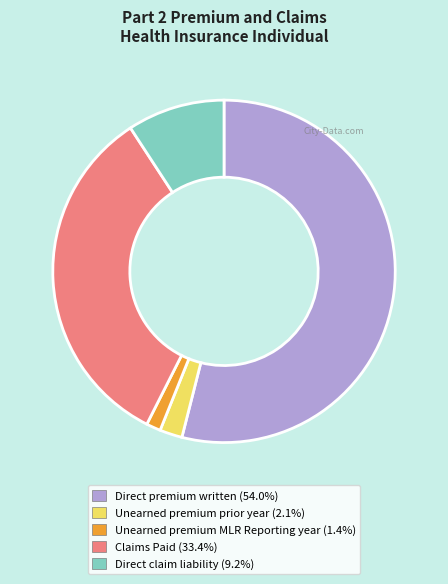

Is the sum of Unearned premium prior year and Unearned premium MLR Reporting year greater than half?

No